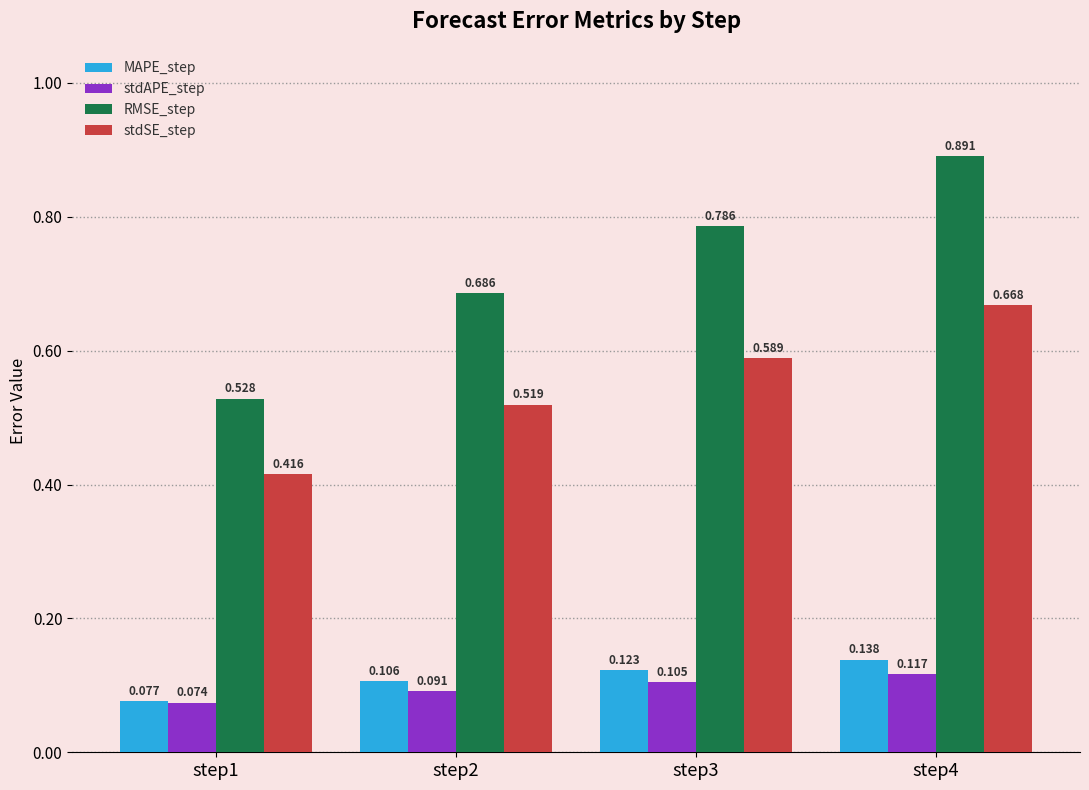

Does the chart contain any negative values?

No